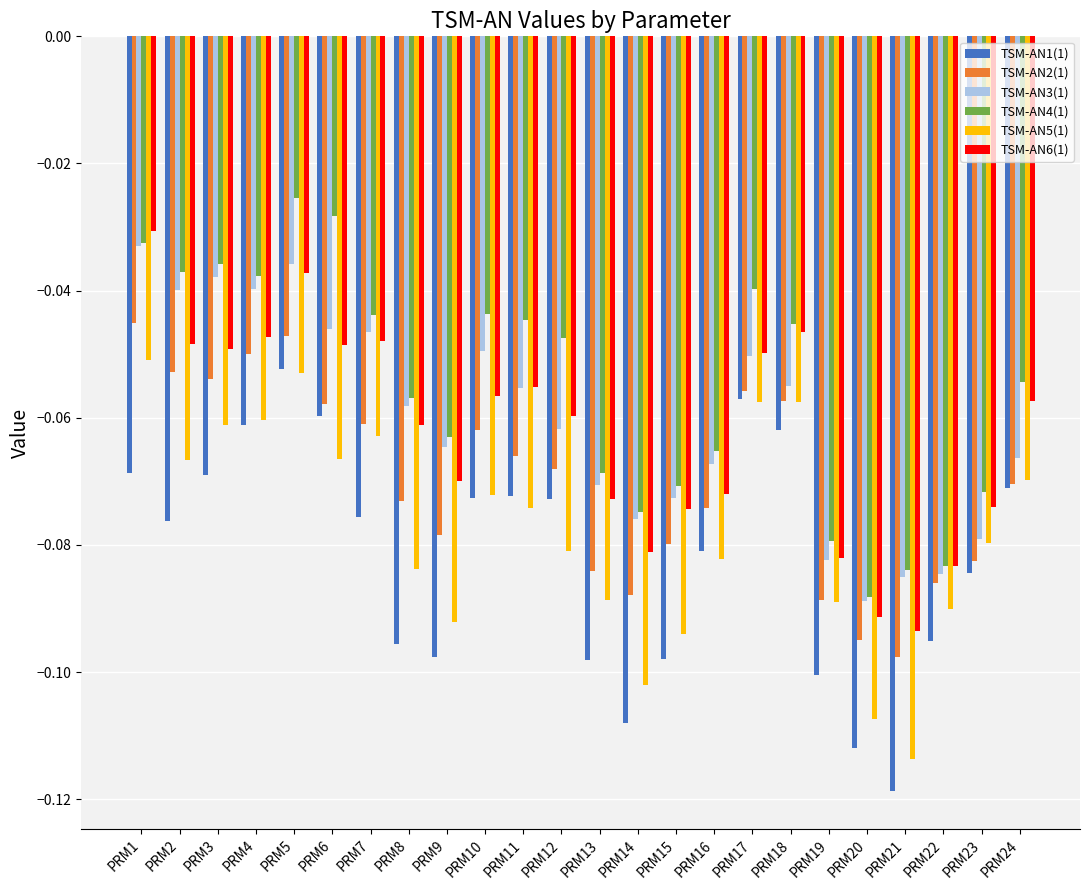

What is the sum of the TSM-AN6(1) values at PRM14 and PRM9?

-0.2